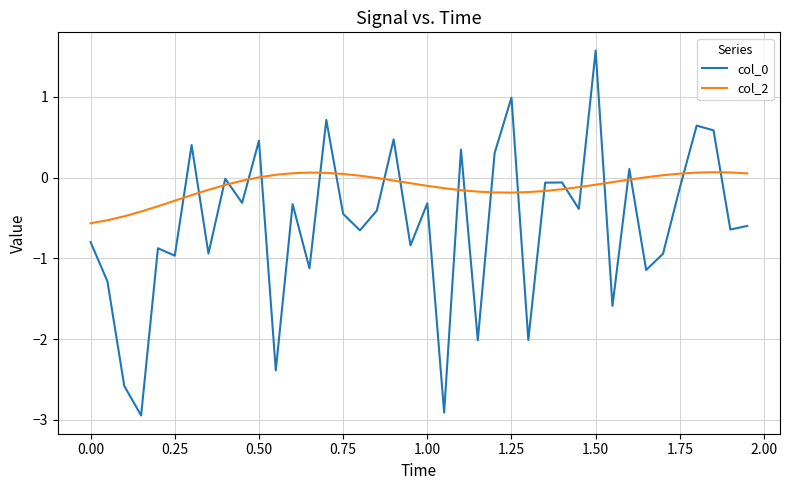

What is the difference between the maximum and minimum values in the col_2 series?

0.6